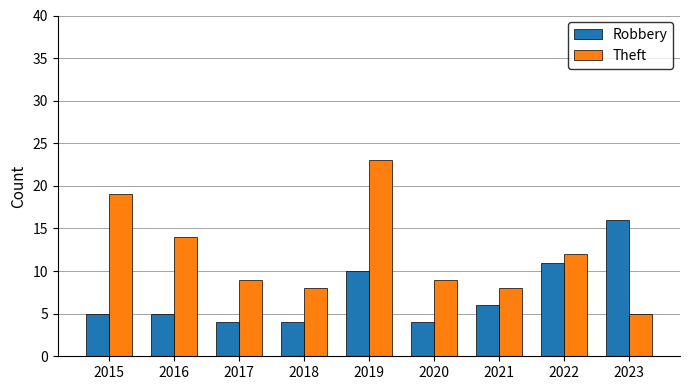

Does the chart contain any negative values?

No